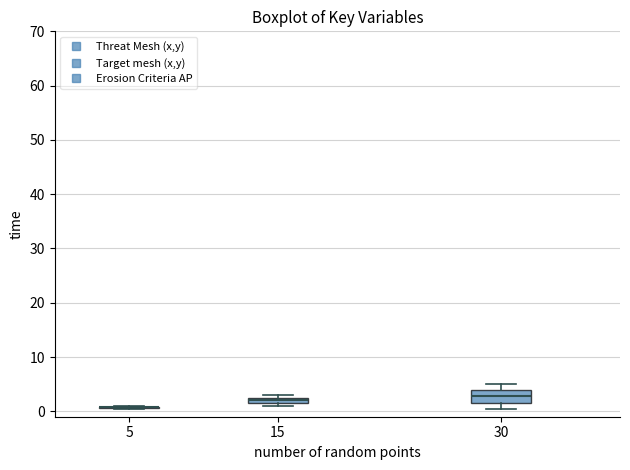

Which box is the tallest, from its lower edge to its upper edge?

30